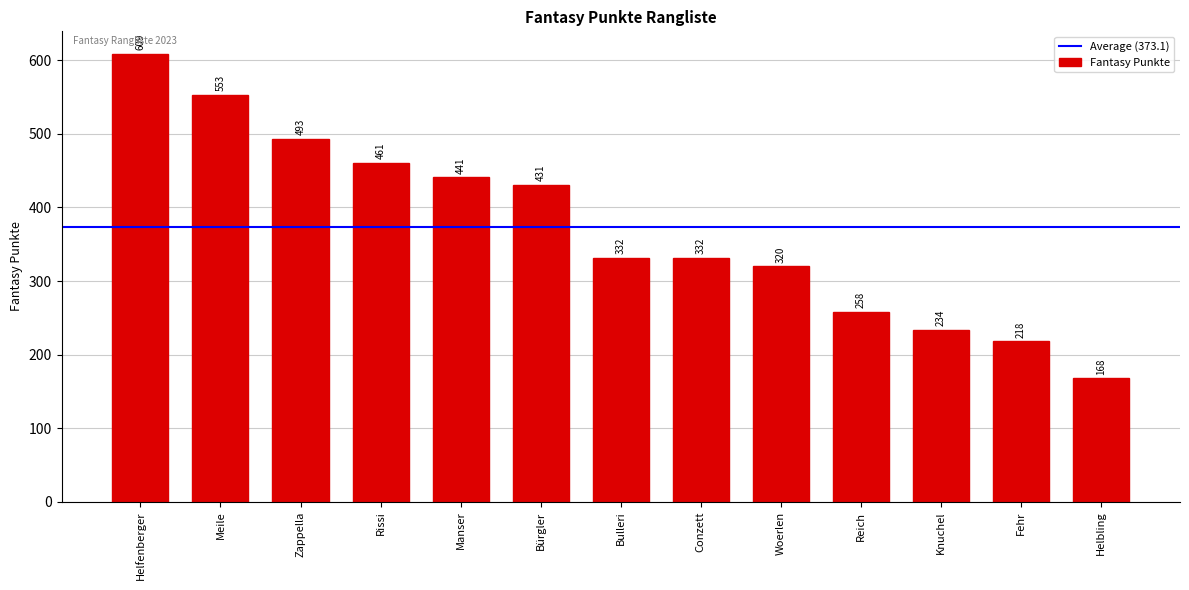

What position from the left is Conzett?

8